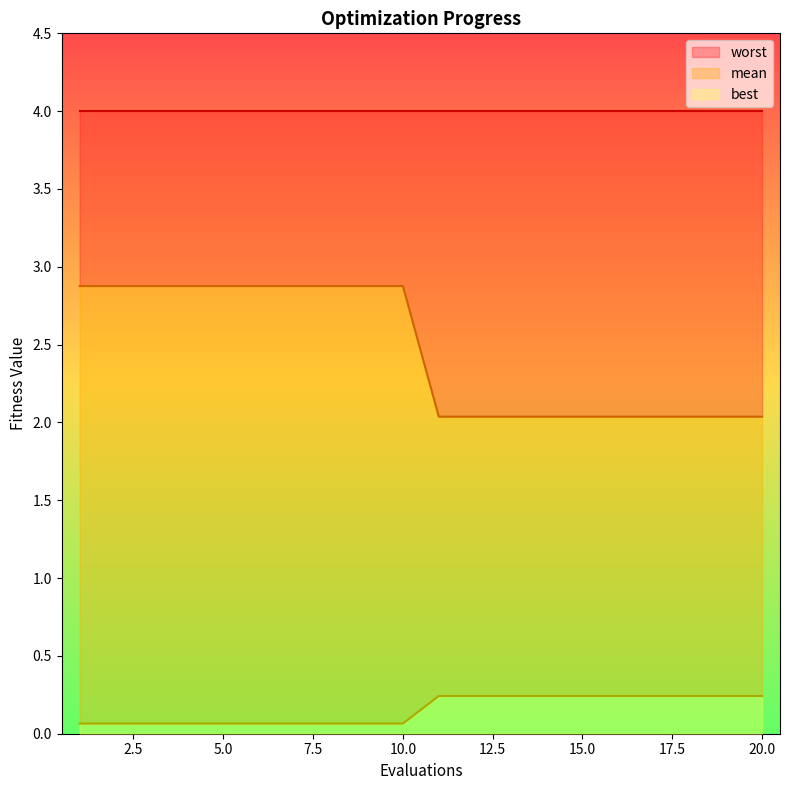

The mean series shows 2.9 at 2. True or false?

True